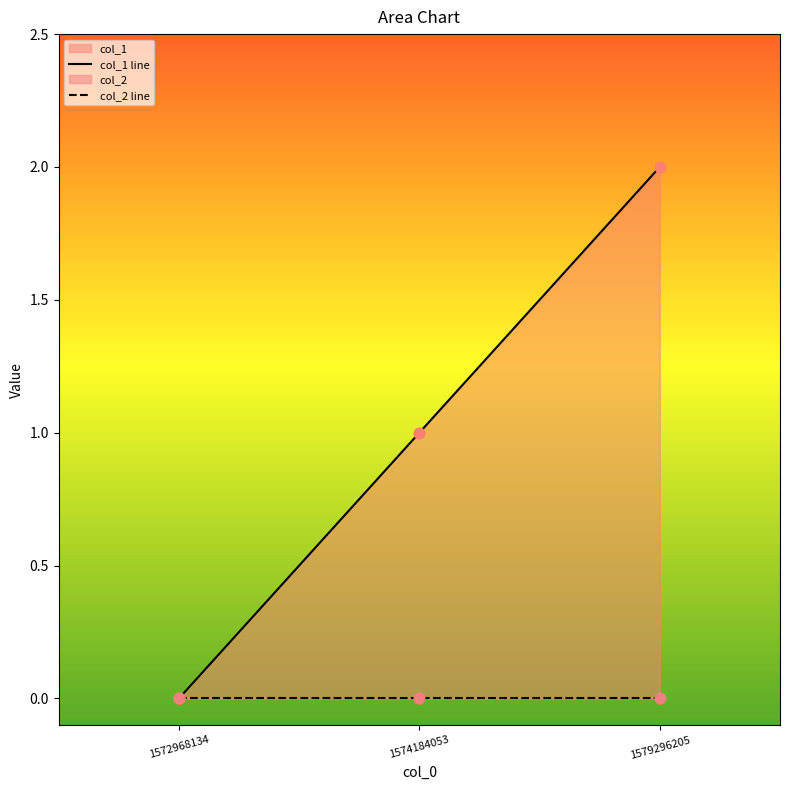

At how many categories does at least one series exceed 1?

1